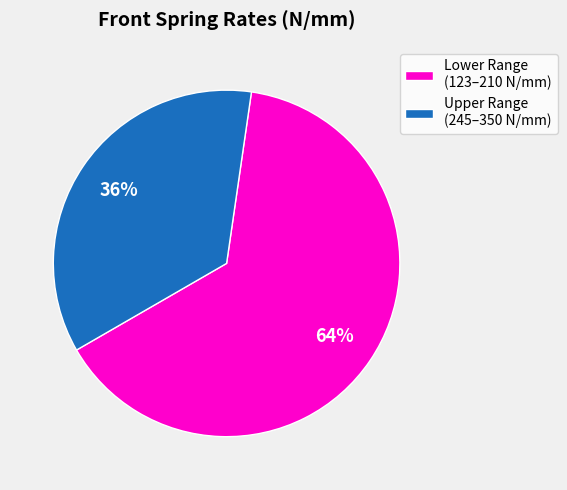

To the nearest percent, what is the average slice percentage?

50%